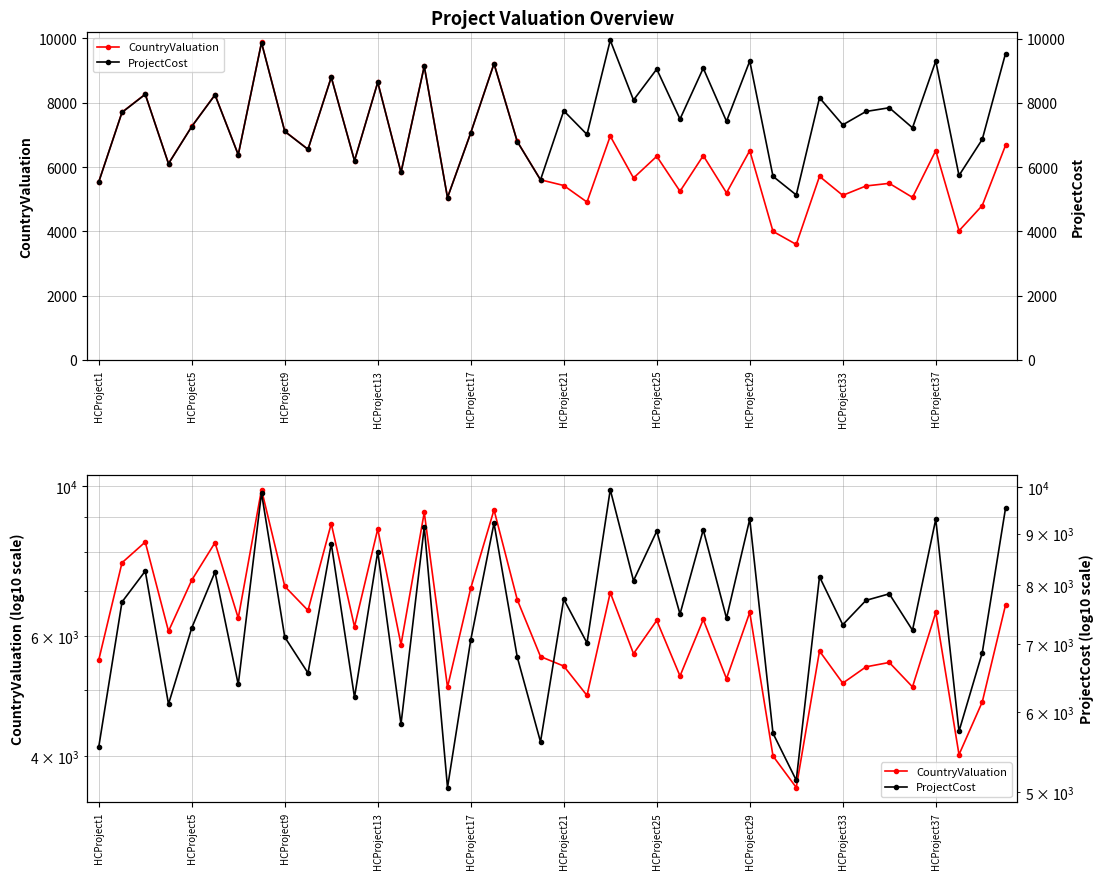

What is the value of the CountryValuation point at the 19th from the left?

6797